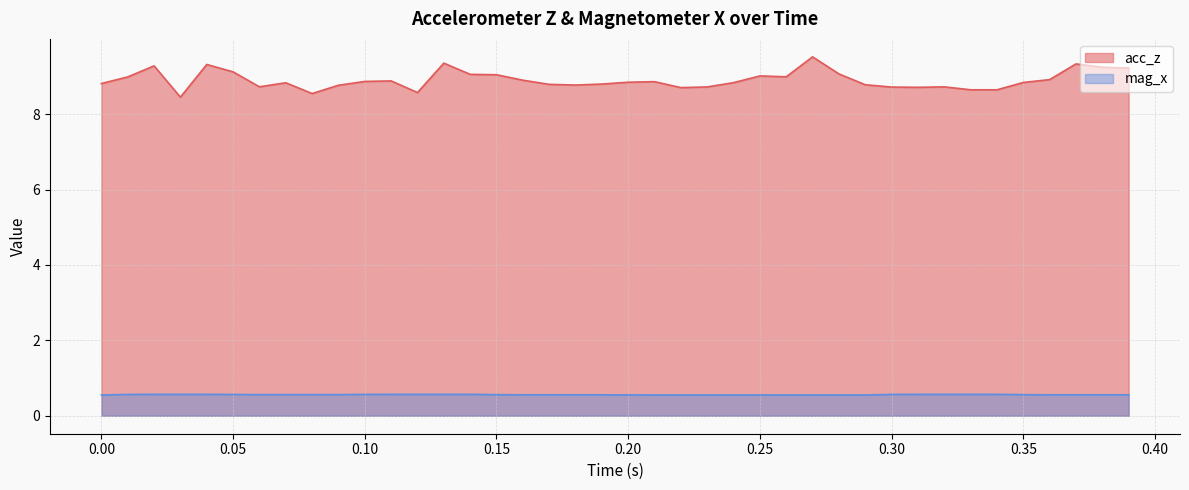

How many lines are shown in the chart?

2